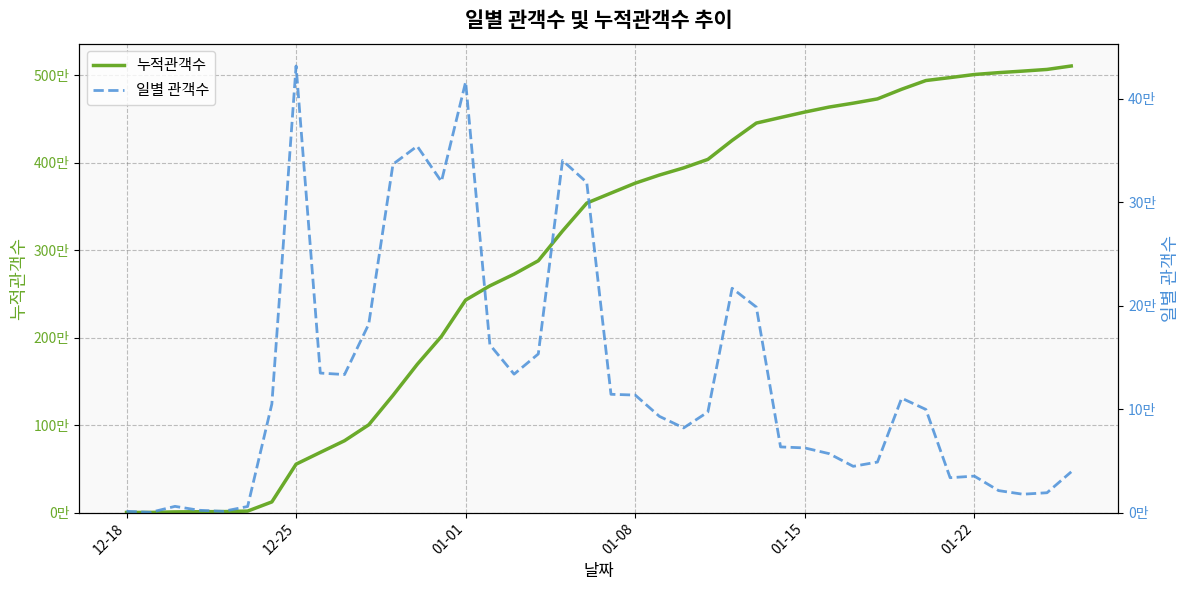

List the series in order of their peak value, highest first.

누적관객수, 일별 관객수